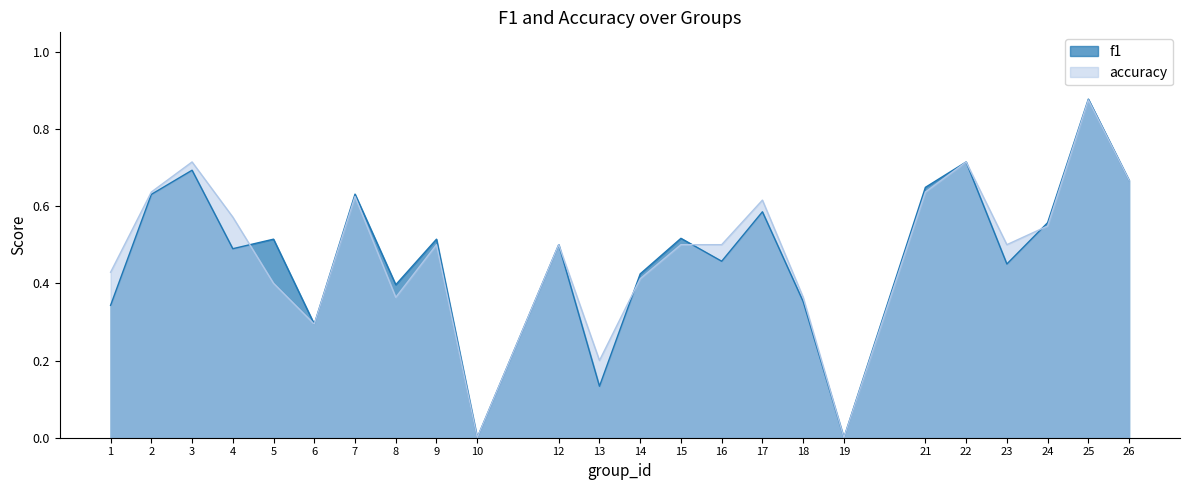

True or false: f1 has a value of 0.3 at 1.

True